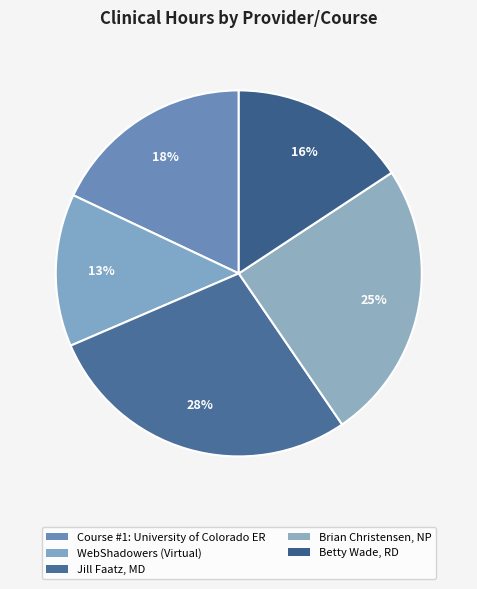

Between Brian Christensen, NP and Jill Faatz, MD, which is larger?

Jill Faatz, MD